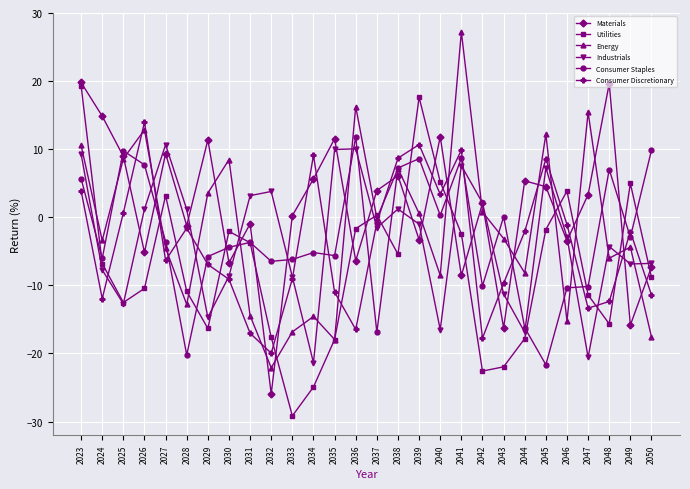

What is the total value across all series at 2042?

-45.5